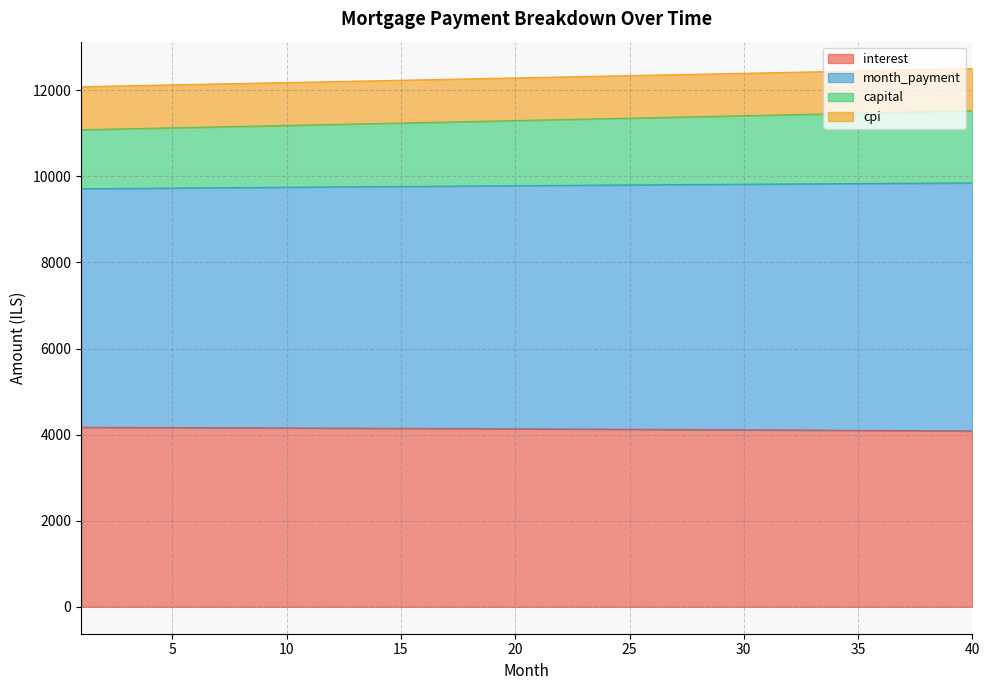

Does the chart display data point markers on the line(s)?

No